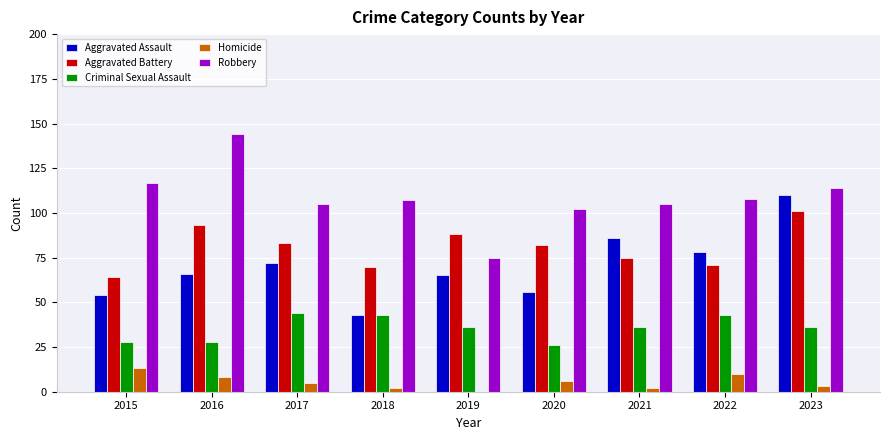

What is the difference between the Aggravated Assault values at 2021 and 2022?

8